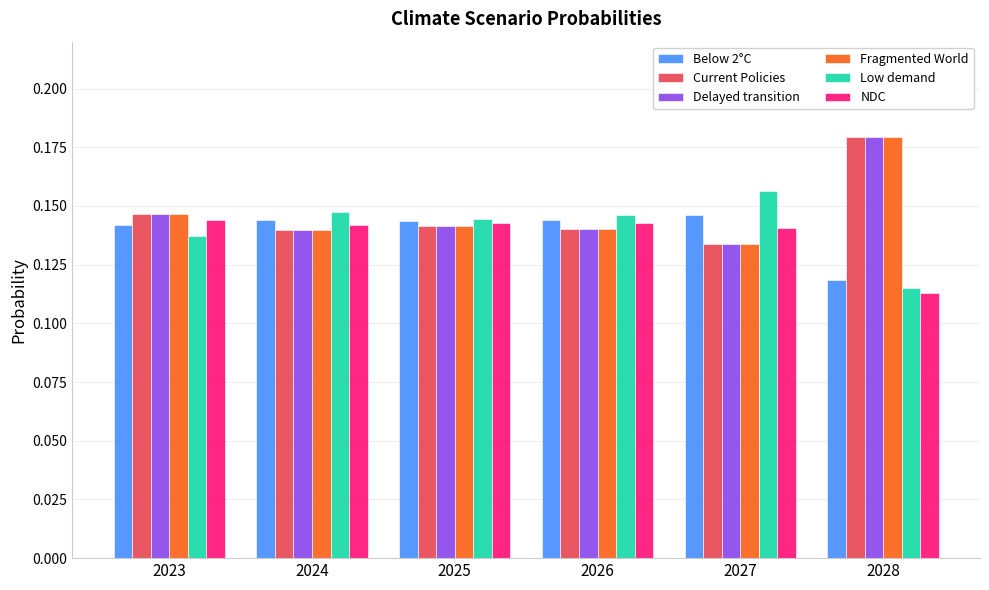

What is the sum of all Current Policies values?

0.9